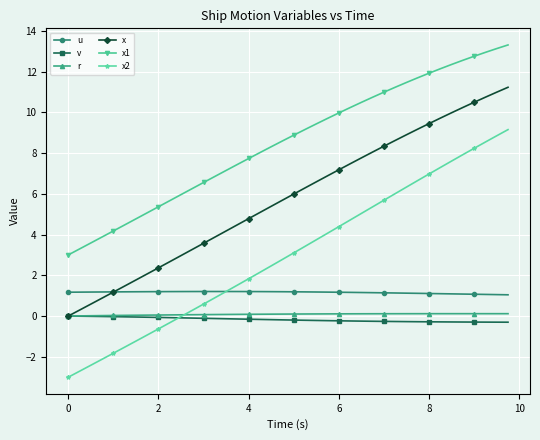

What is the value of the u point at the 6th from the left?

1.2